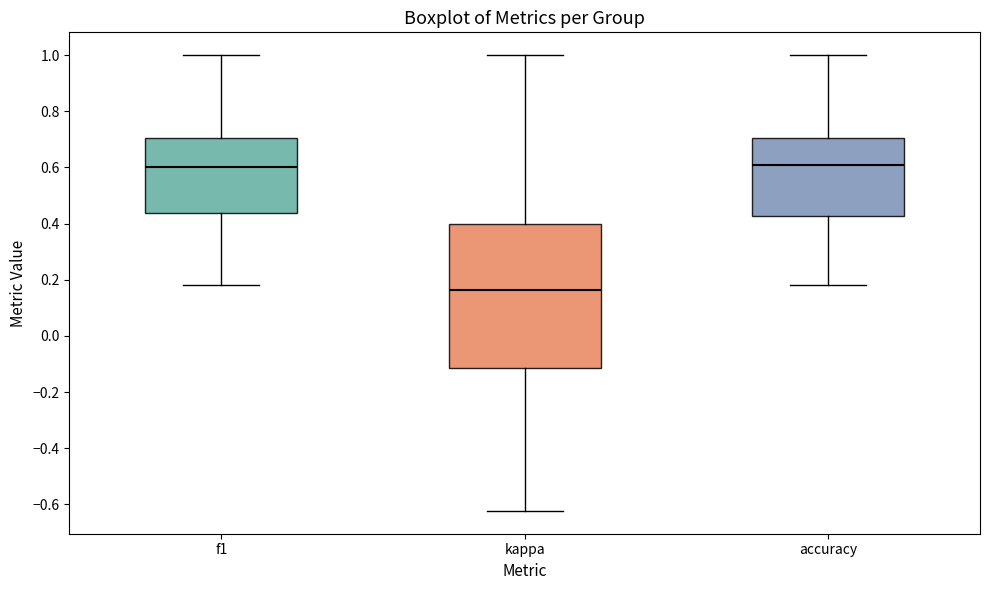

Reading left to right, transcribe this box plot: for each box, give where its median line is, the range the box spans, and where its two whiskers end, as read against the y-axis. The values are not printed on the chart, so give them approximately, as read against the axis.

f1: median 0.60, box 0.44 to 0.70, whiskers 0.18 to 1.00
kappa: median 0.16, box -0.12 to 0.40, whiskers -0.62 to 1.00
accuracy: median 0.60, box 0.42 to 0.70, whiskers 0.18 to 1.00